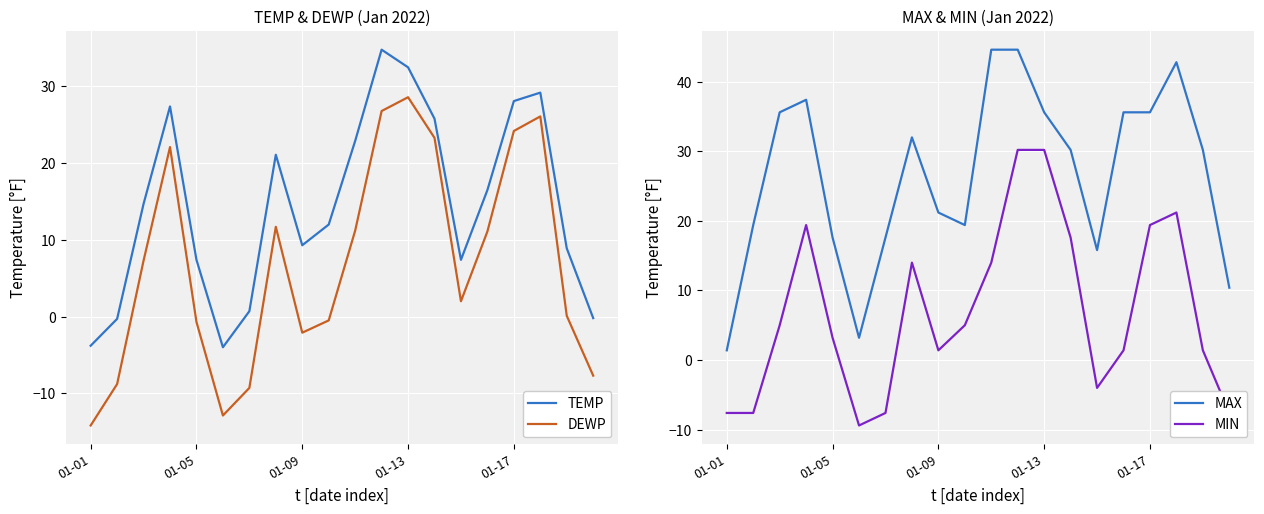

Which series has the largest total across all categories?

MAX